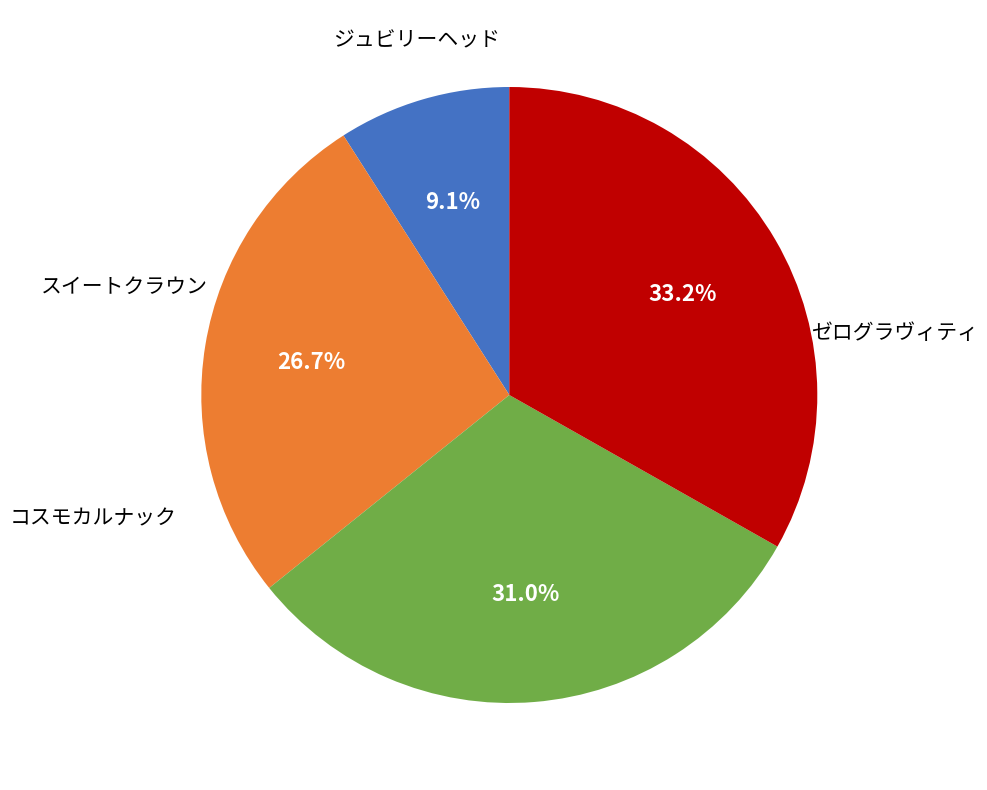

Is there a majority slice in this chart?

No